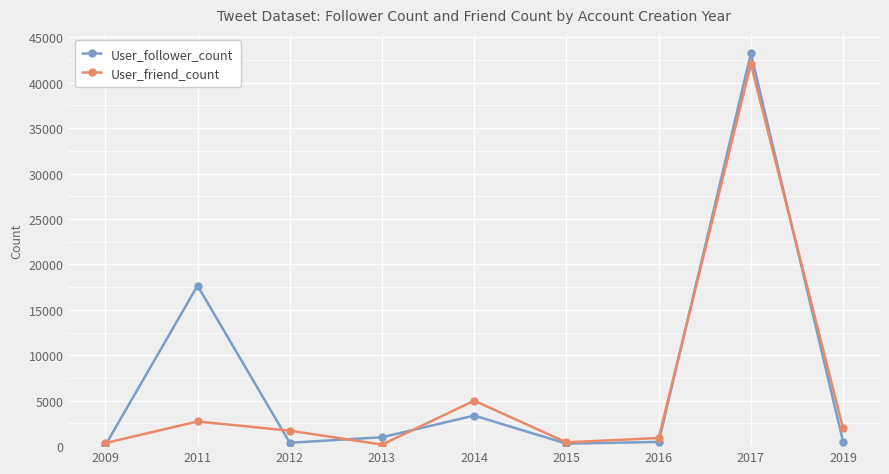

Which series has the widest spread of values?

User_follower_count